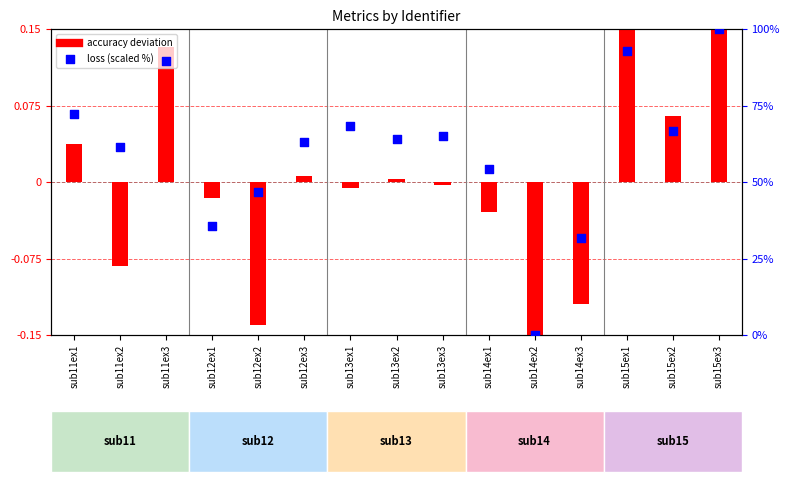

What are all the series names shown in the legend?

accuracy deviation, loss (scaled %)